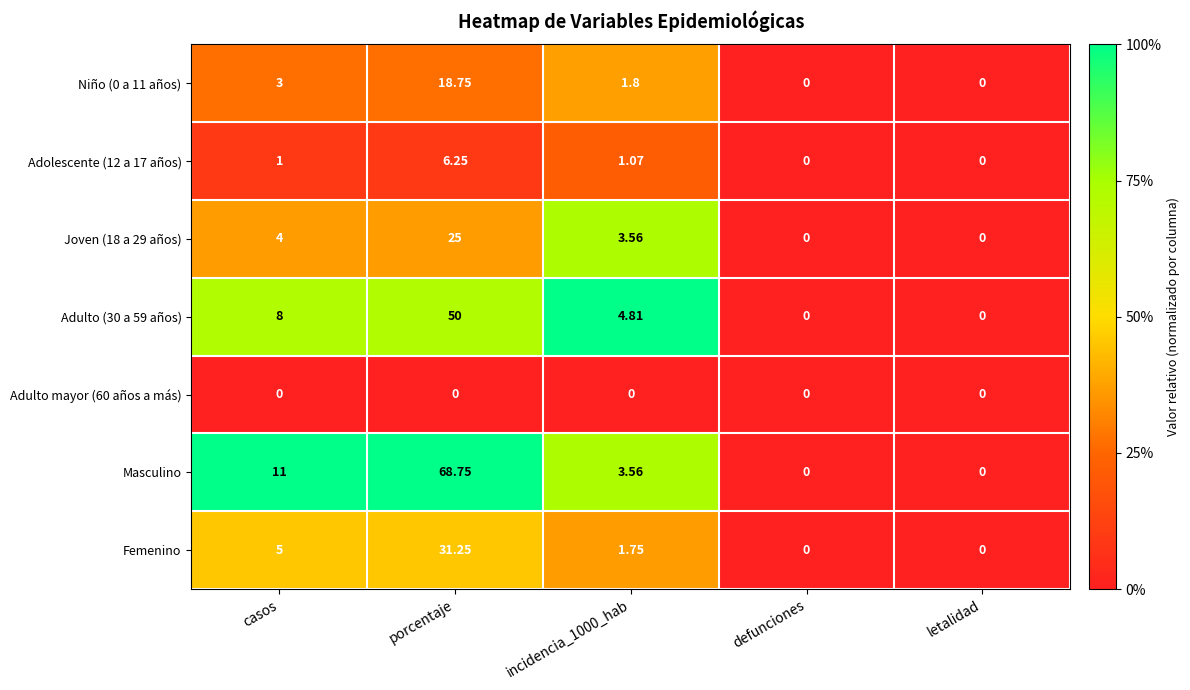

Which series has the widest spread of values?

Masculino